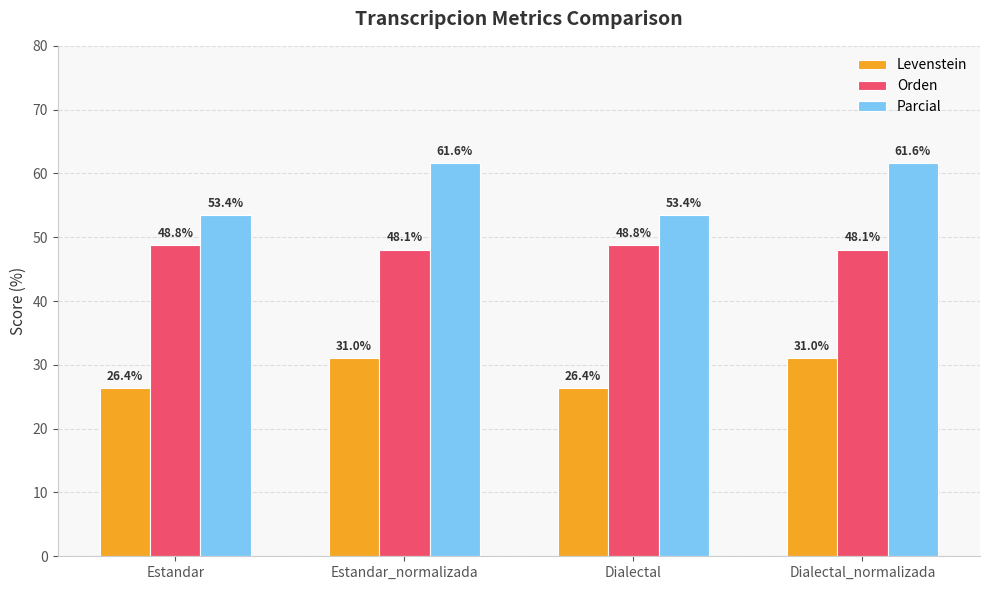

What is the sum of the Levenstein values at Estandar and Dialectal?

52.7